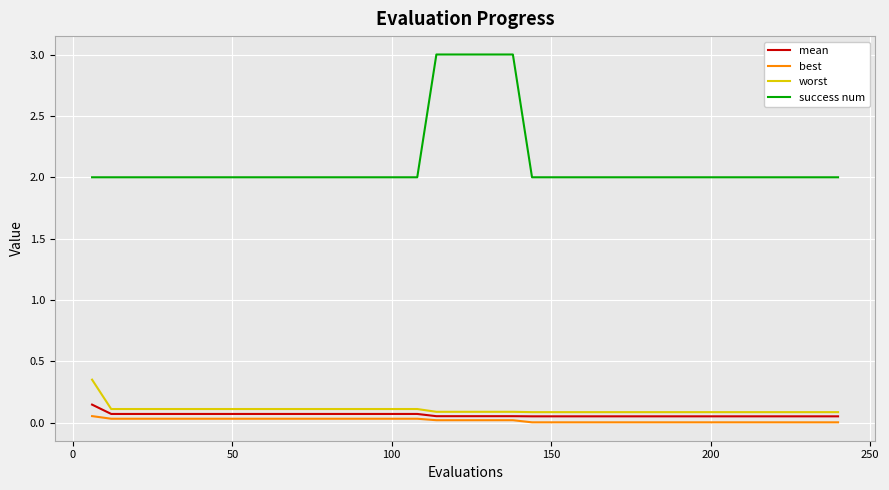

Which series has the largest range (max minus min)?

success num